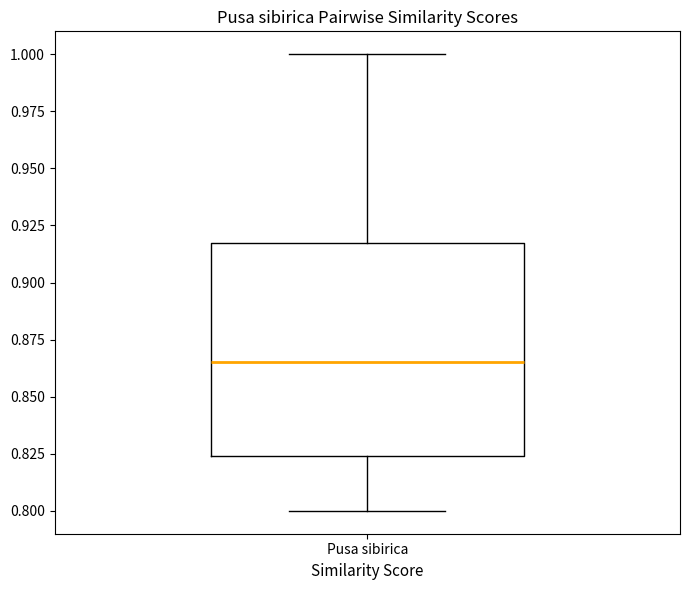

Transcribe this box plot: give where the median line is, the range the box spans, and where the two whiskers end, as read against the y-axis. The values are not printed on the chart, so give them approximately, as read against the axis.

median 0.865, box 0.825 to 0.915, whiskers 0.800 to 1.000